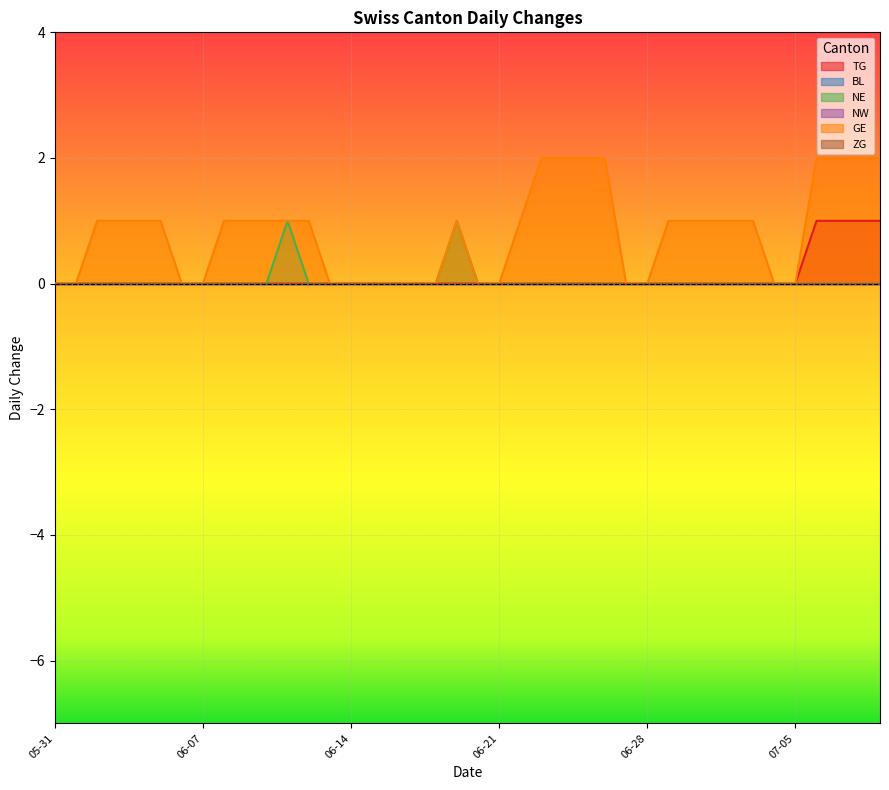

True or false: TG has a value of 0 at 2020-06-23.

True